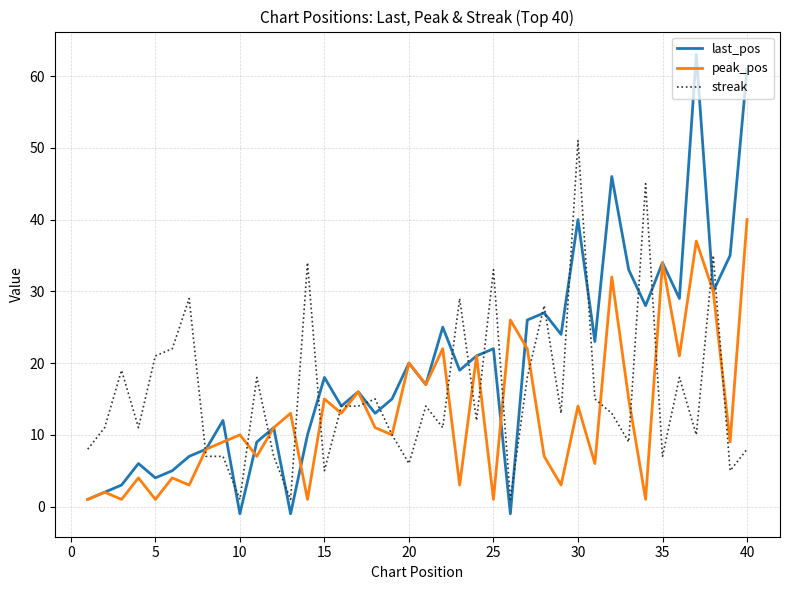

List the series in order of their peak value, lowest first.

peak_pos, streak, last_pos